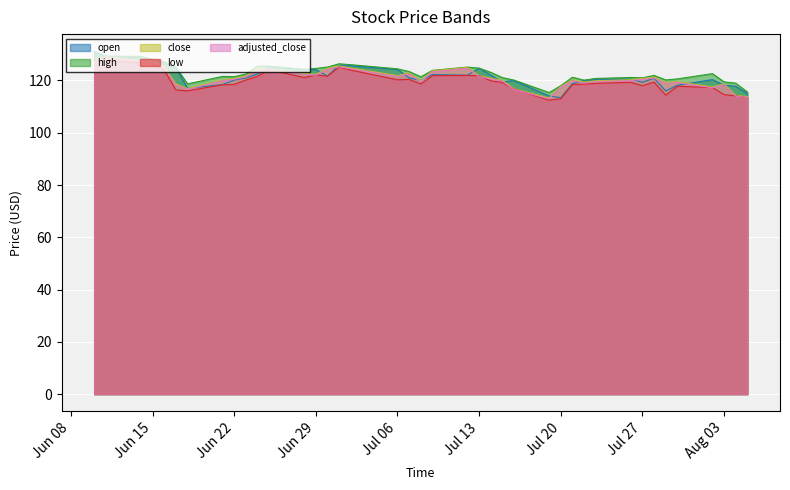

How many interior local valleys does the open series have?

8